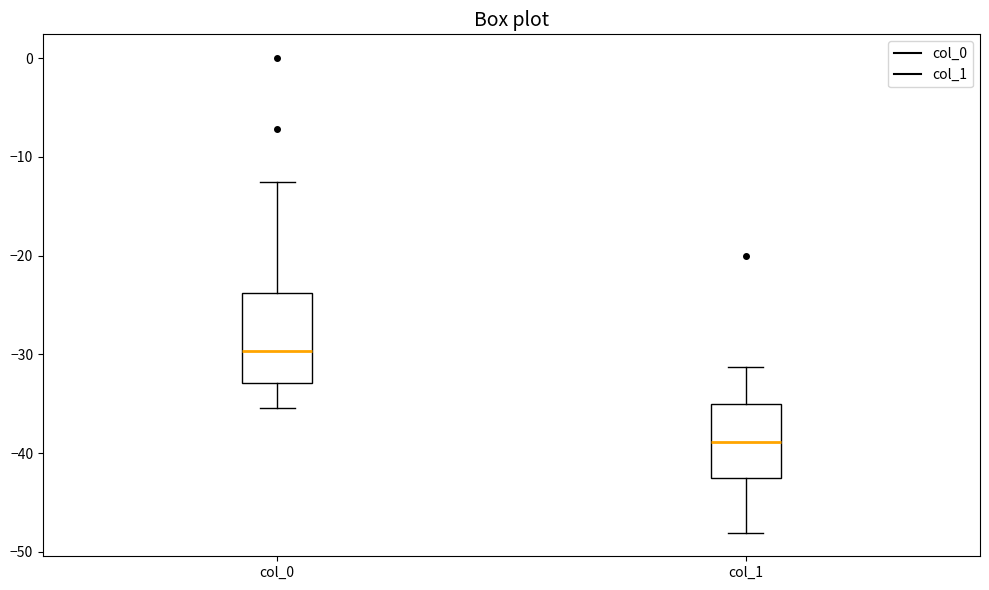

Which box's median line is the highest?

col_0